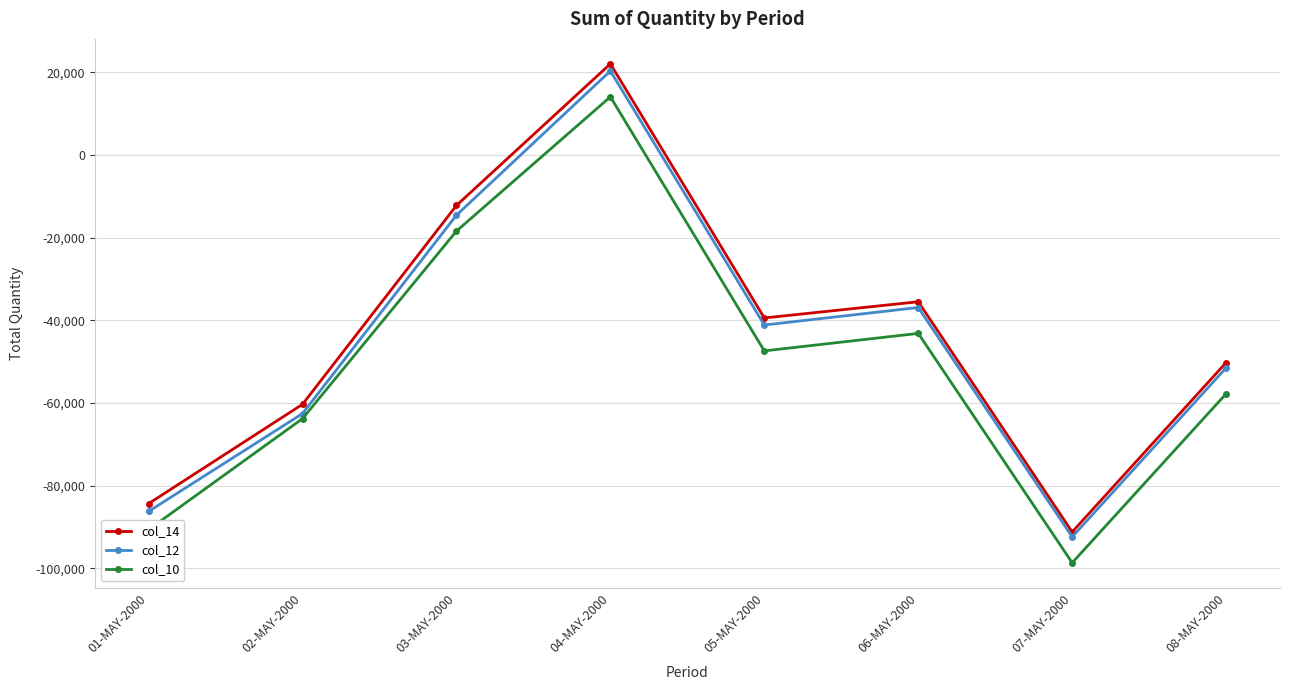

What is the total value across all series at 05-MAY-2000?

-127923